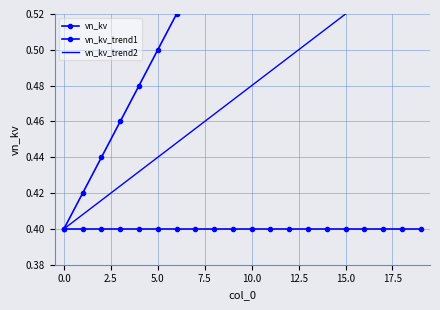

Rank the series at 14 from lowest to highest value.

vn_kv, vn_kv_trend2, vn_kv_trend1